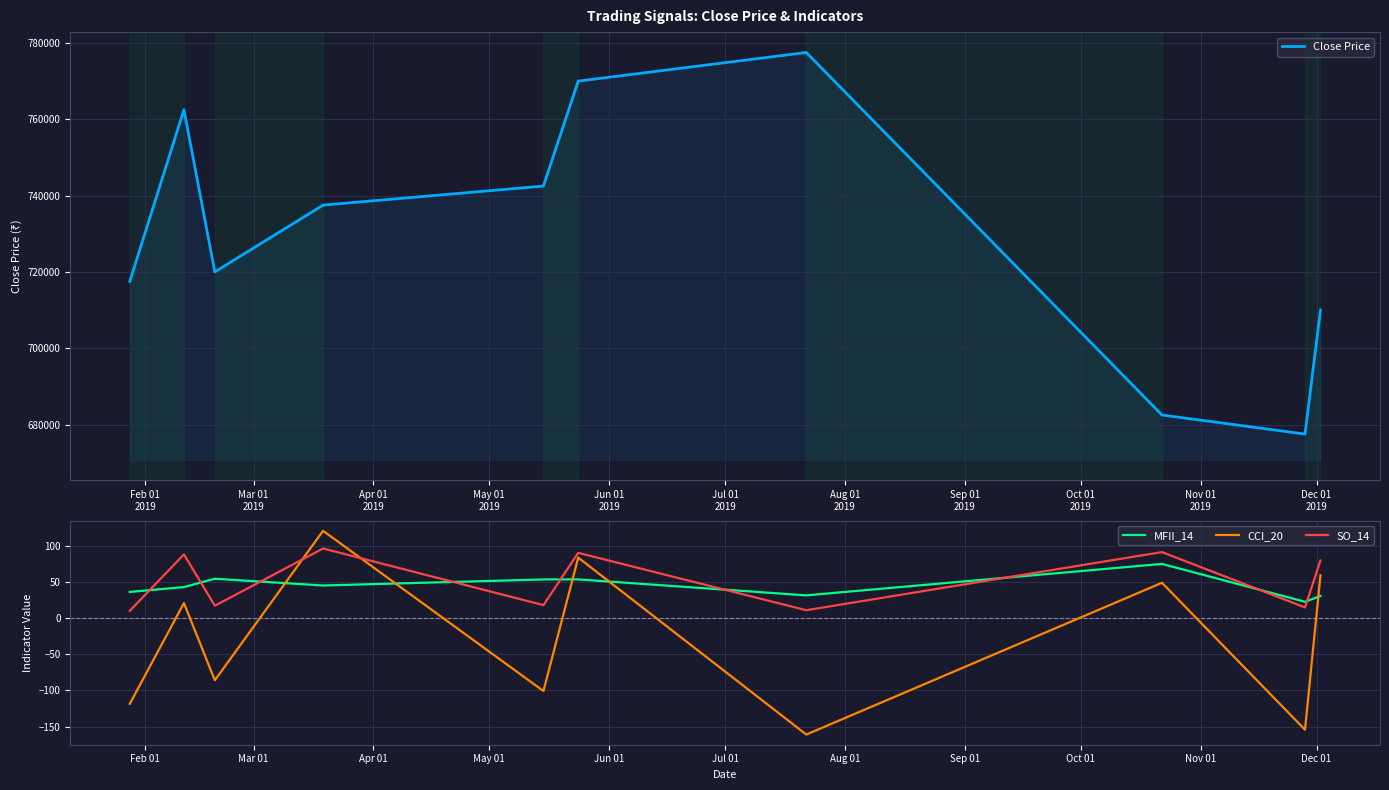

What is the sum of all Close Price values?

7297500